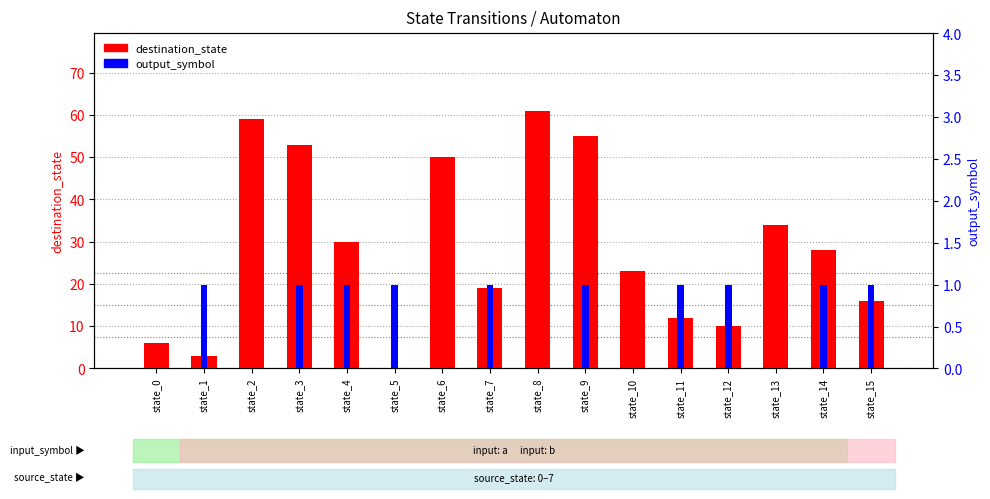

What is the greatest value displayed?

61